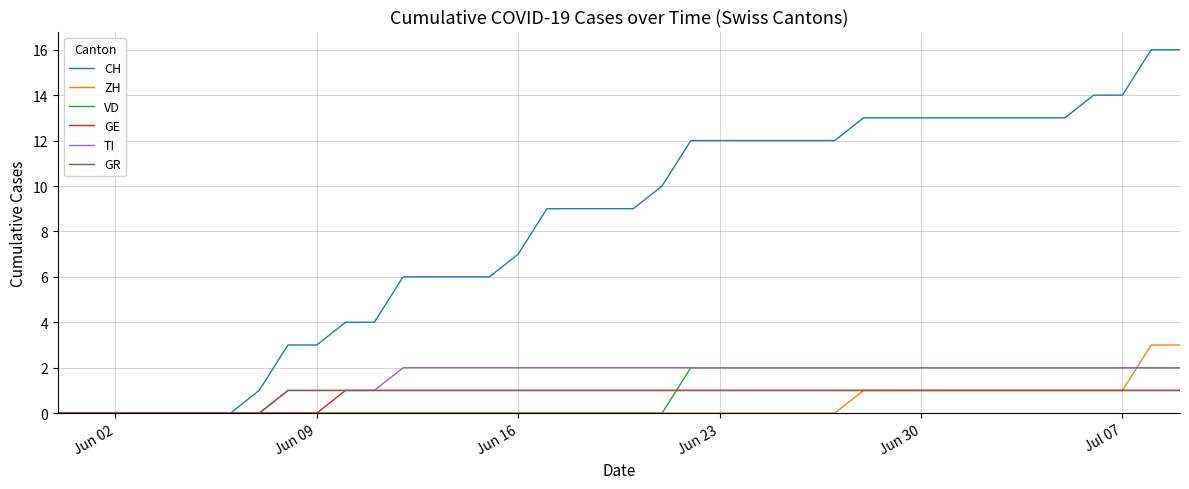

What are all the series names shown in the legend?

CH, ZH, VD, GE, TI, GR